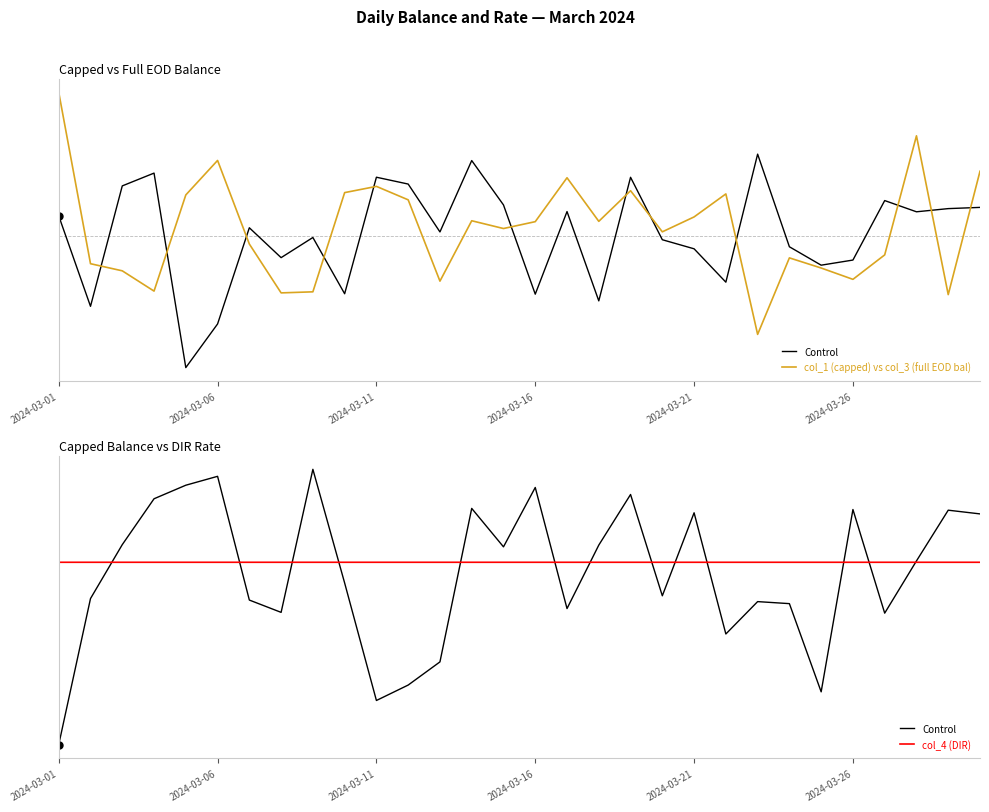

What is the difference between the col_1 (capped) vs col_3 (full EOD bal) values at 2024-03-16 and 2024-03-01?

1538.4